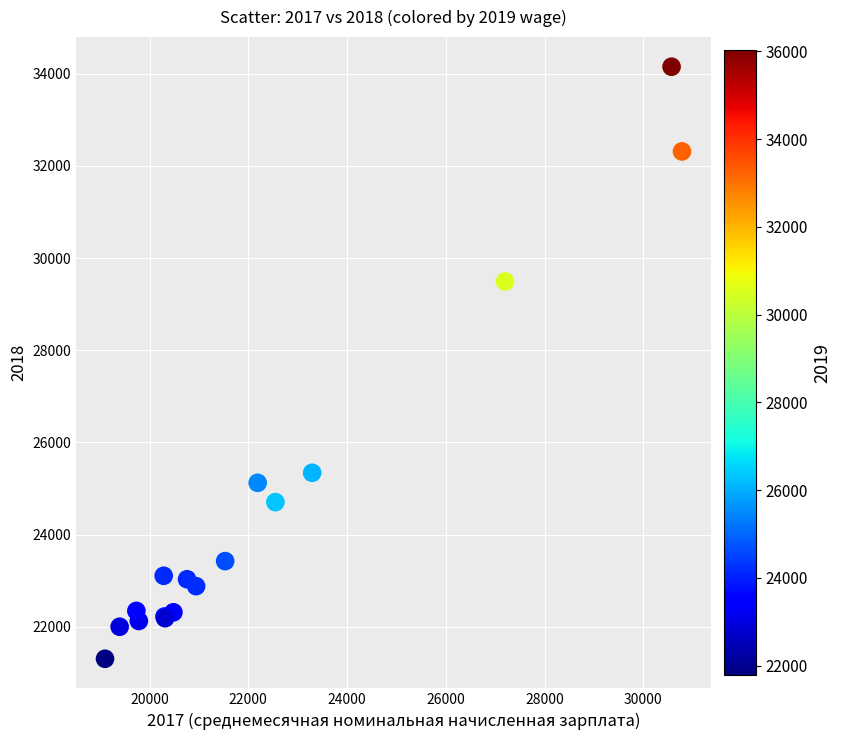

What Y value in the scatter plot is closest to 27729?

29492.9